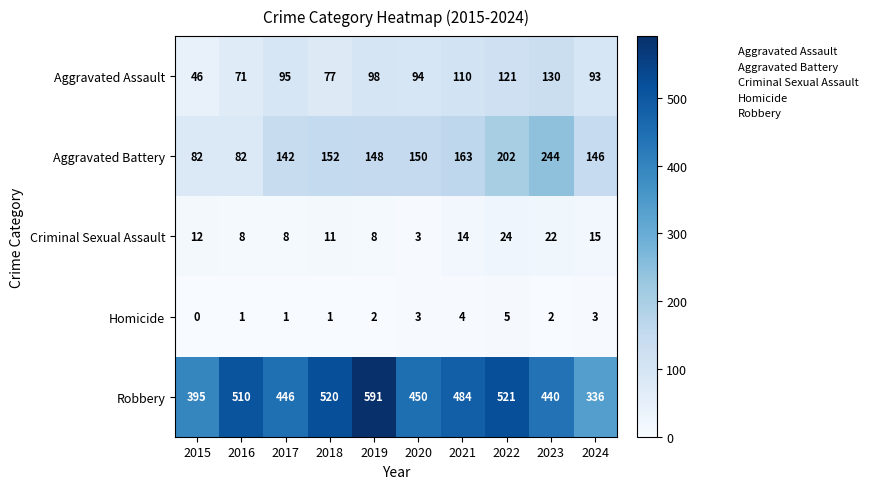

List the series in order of their peak value, highest first.

Robbery, Aggravated Battery, Aggravated Assault, Criminal Sexual Assault, Homicide